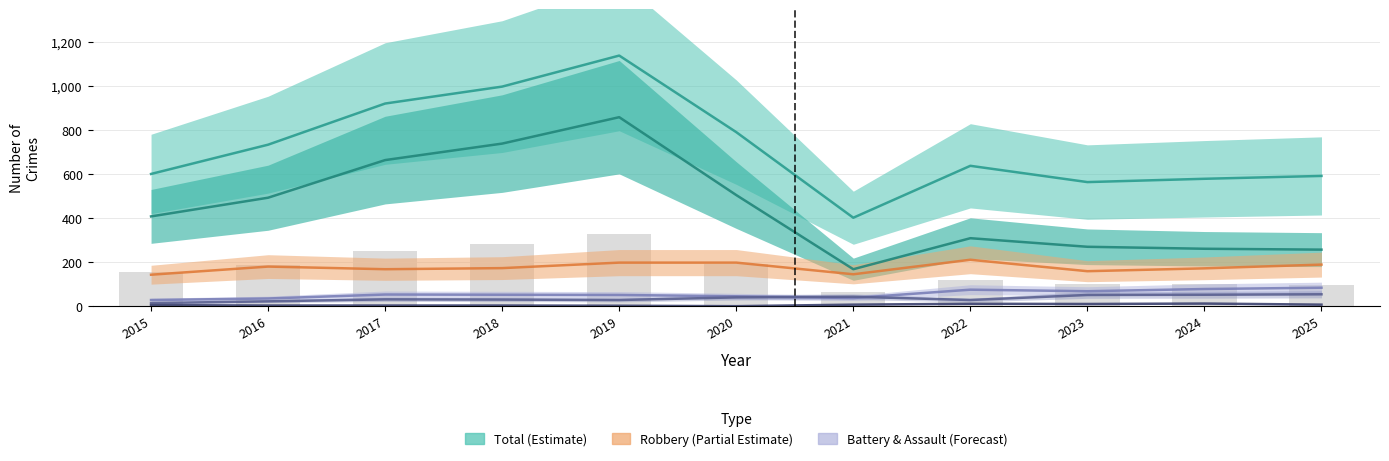

What is the sum of all Robbery values?

1936